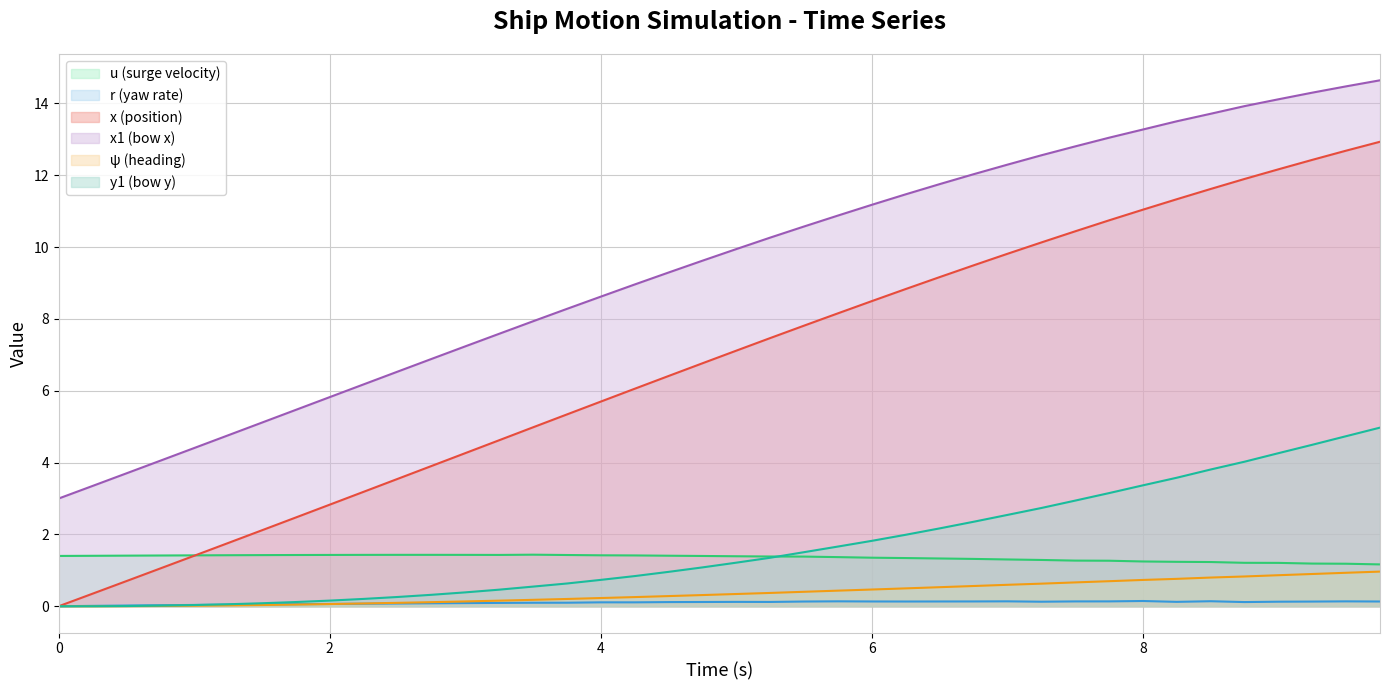

In r, how many points are higher than both neighbors (excluding endpoints)?

7